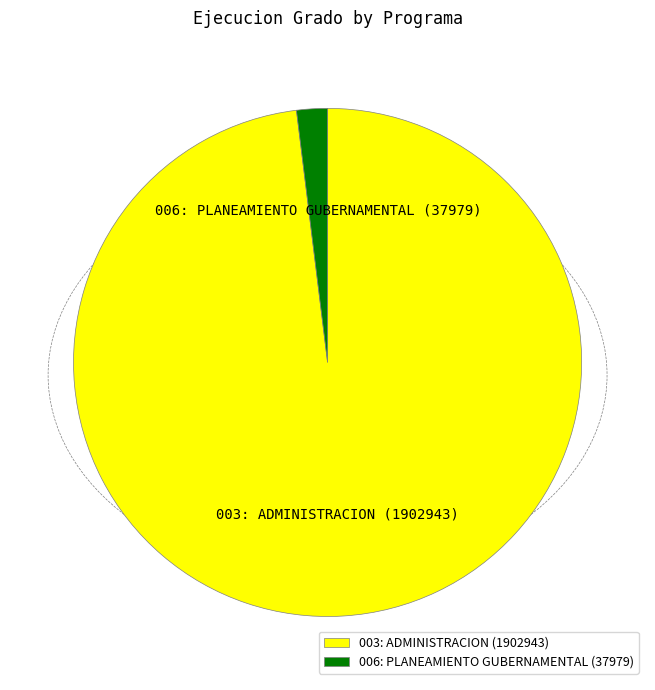

How many slices are in this pie chart?

2